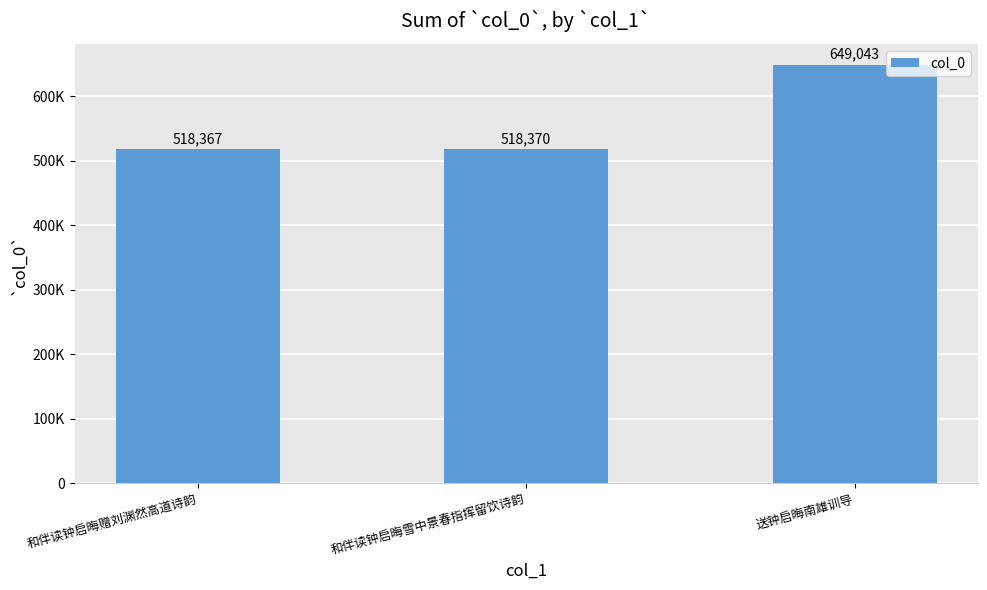

Is it true that the value at 和伴读钟启晦雪中景春指挥留饮诗韵 is 909441?

False